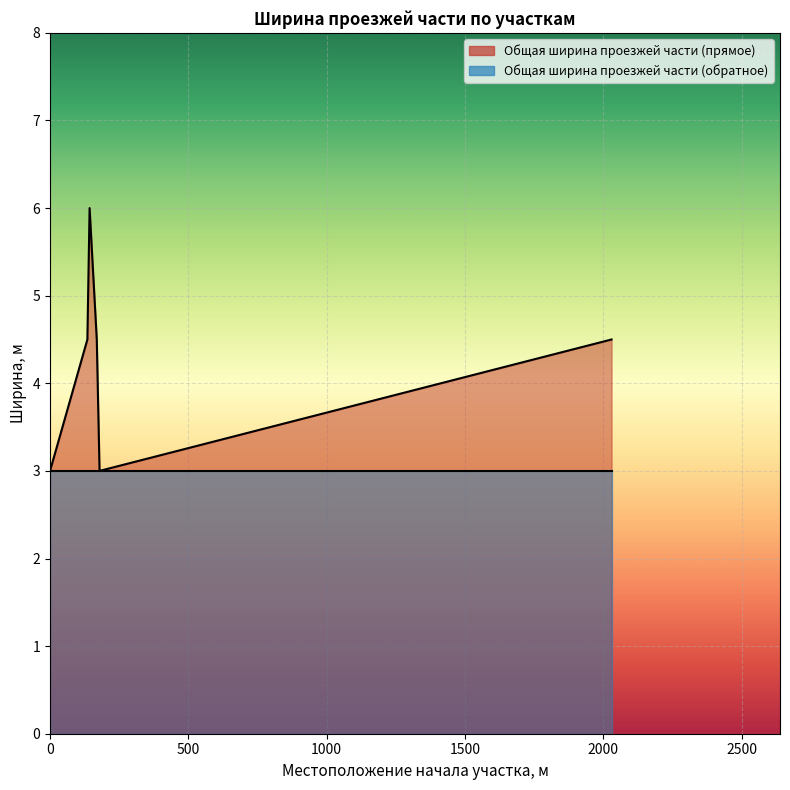

What is the average value?

4.2